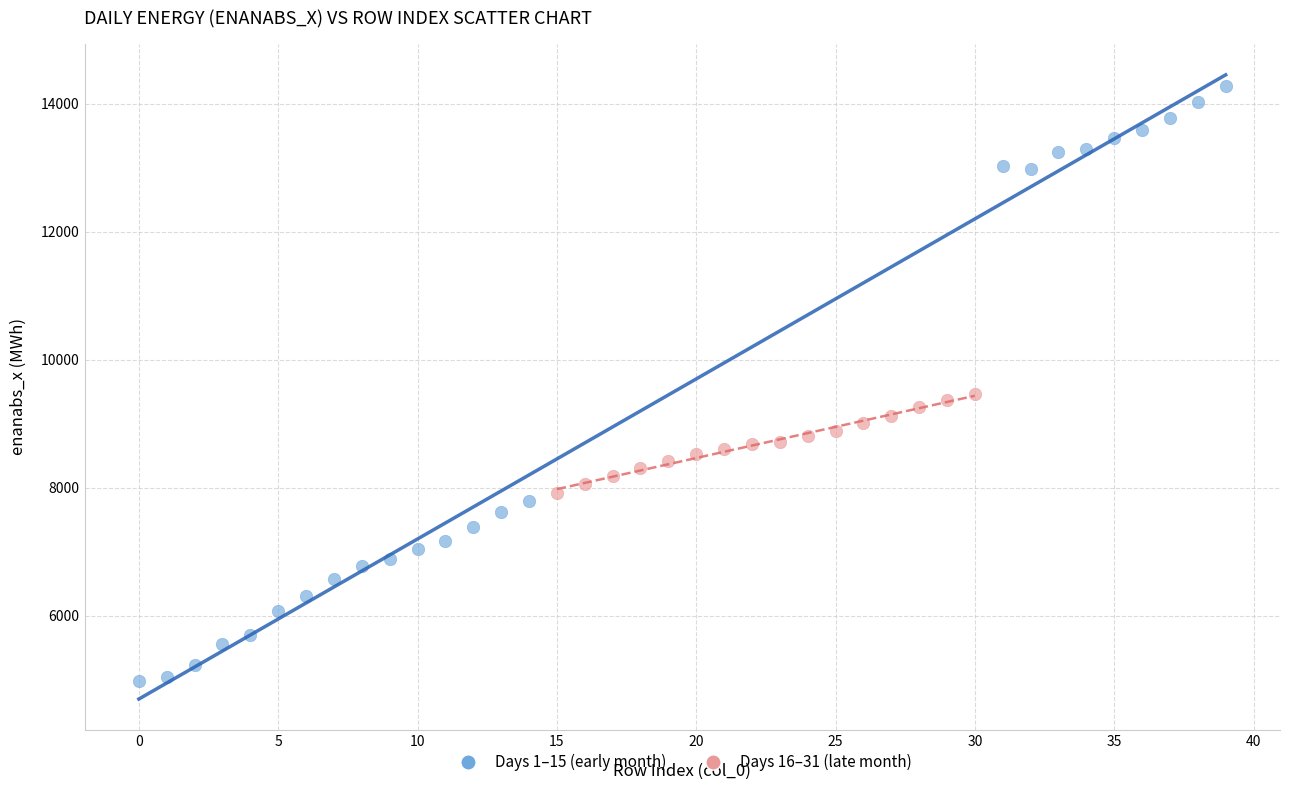

Which series has the widest spread of Y values?

Days 1–15 (early month)